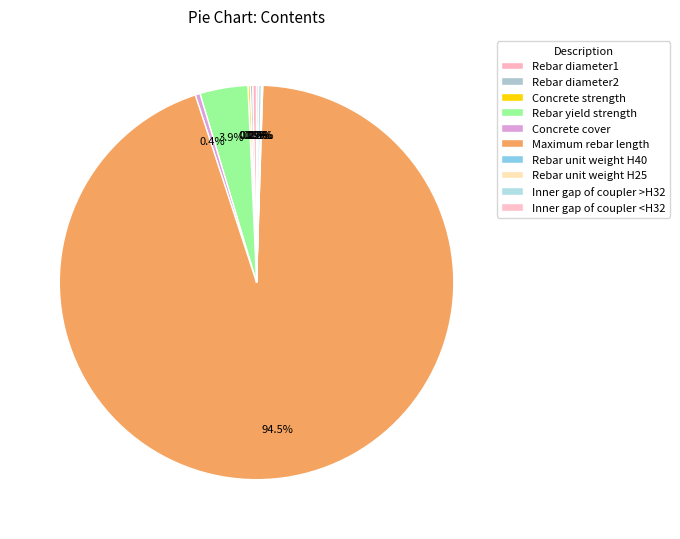

Is Rebar diameter2 the majority of the pie?

No